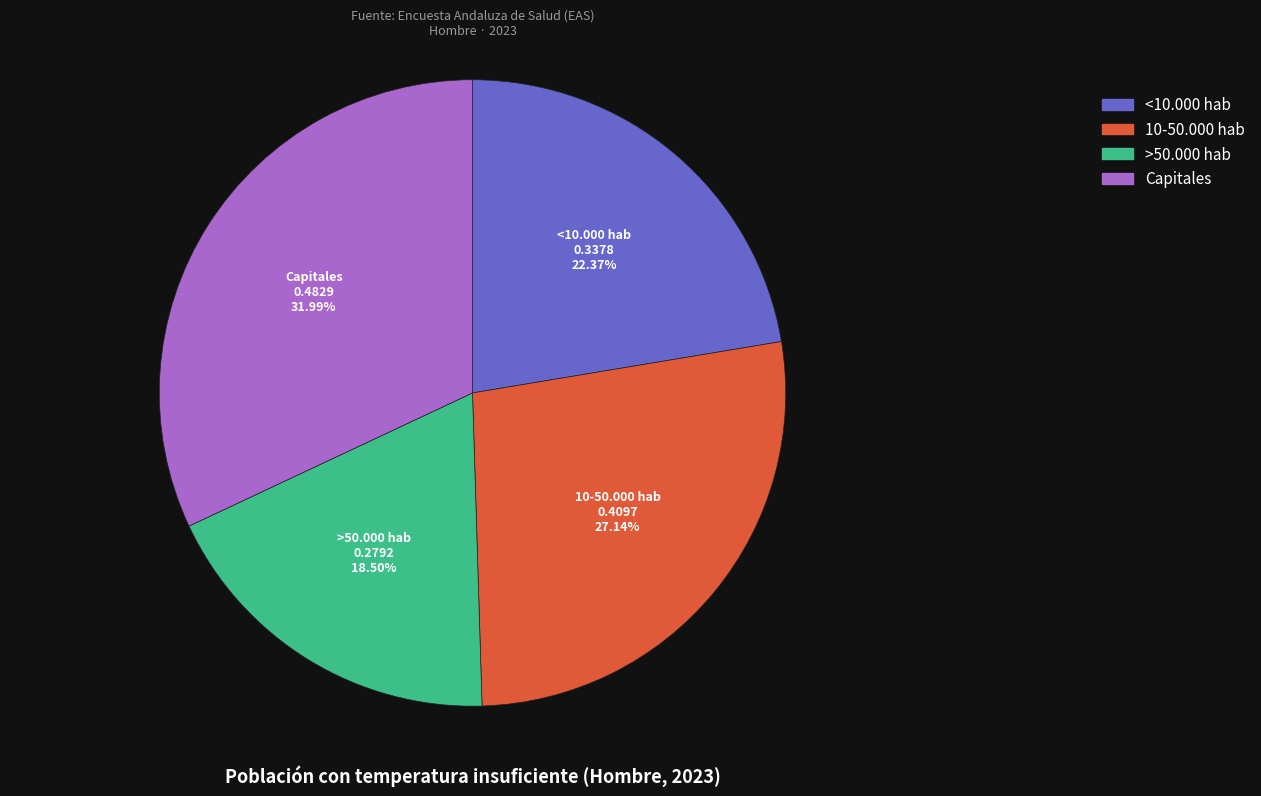

To the nearest percent, what portion does <10.000 hab represent?

22%